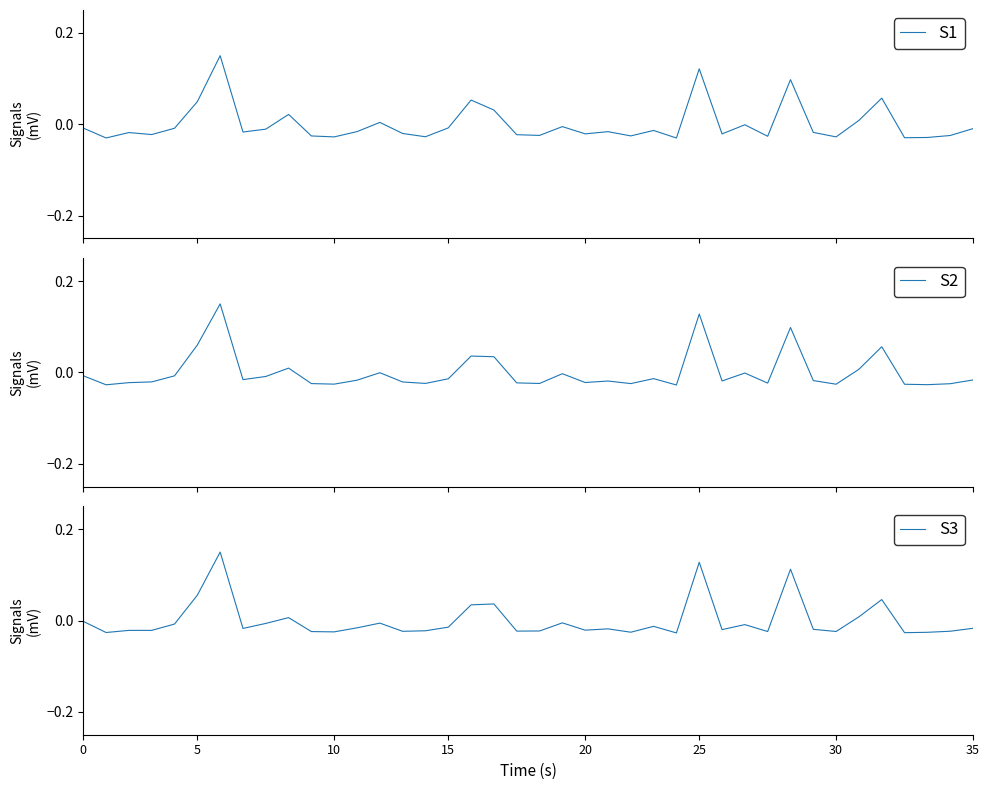

How many negative values does the S3 series have?

31